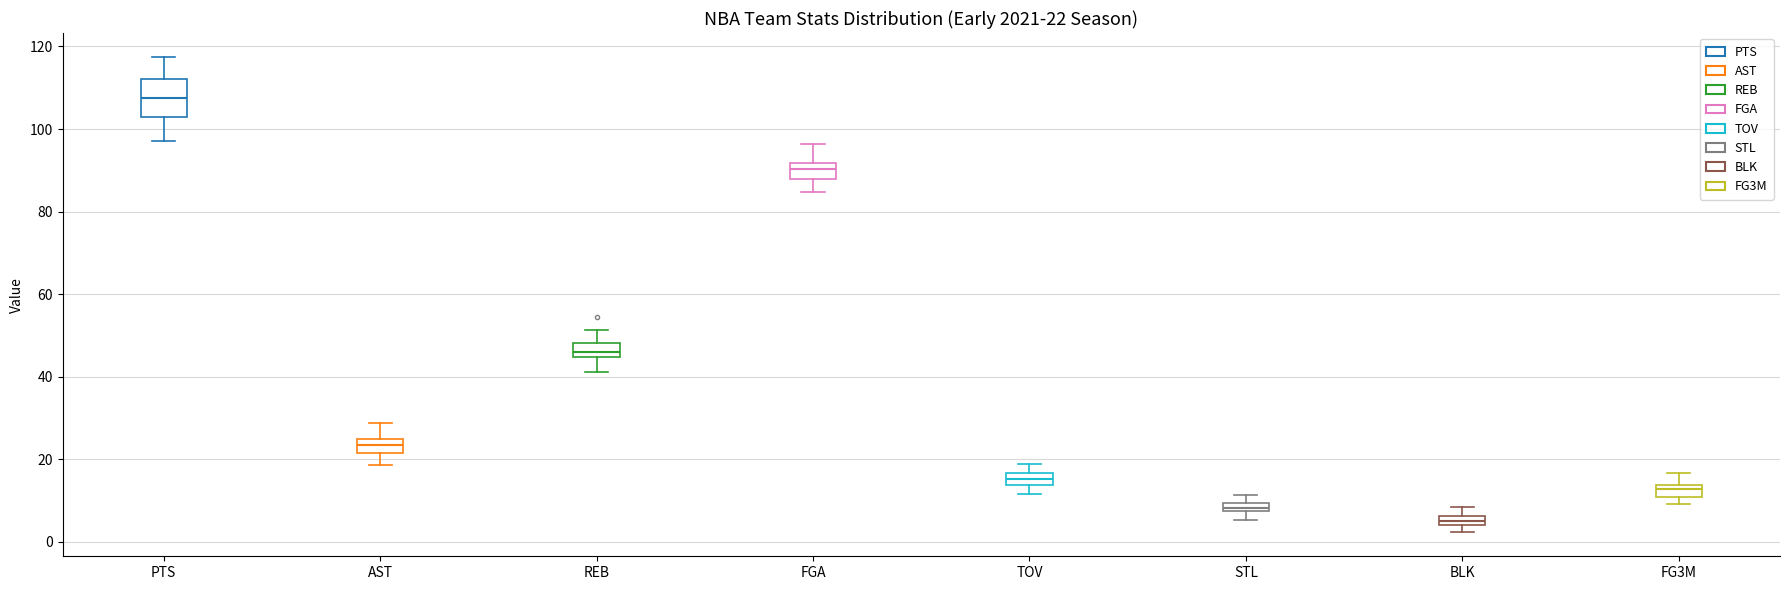

Which box is the tallest, from its lower edge to its upper edge?

PTS